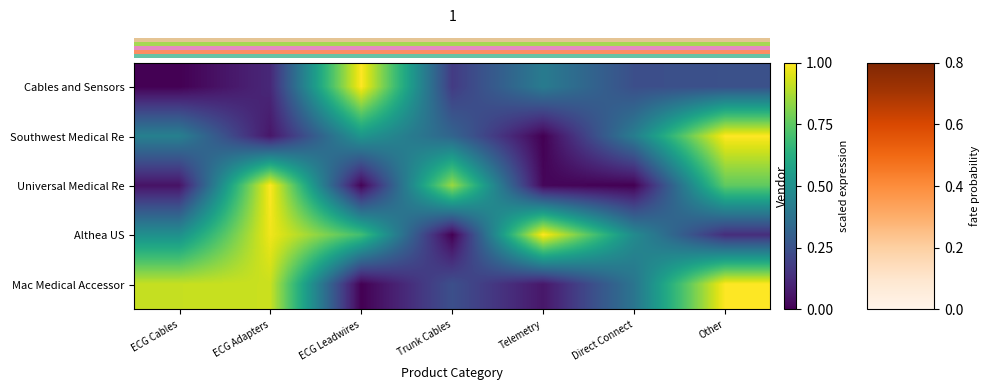

Reading left to right, list all the values displayed in this chart.

row_0: 0.0	0.1	1.0	0.2	0.4	0.2	0.2
row_1: 0.4	0.1	0.5	0.3	0.0	0.4	1.0
row_2: 0.1	1.0	0.0	0.8	0.0	0.0	0.8
row_3: 0.5	1.0	0.7	0.0	1.0	0.5	0.1
row_4: 0.9	0.9	0.0	0.2	0.1	0.4	1.0